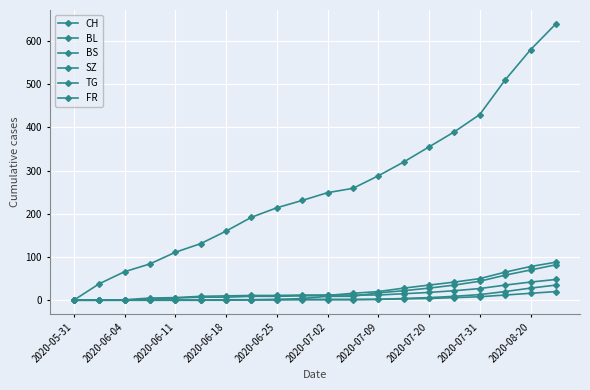

Count the number of data series in this chart.

6